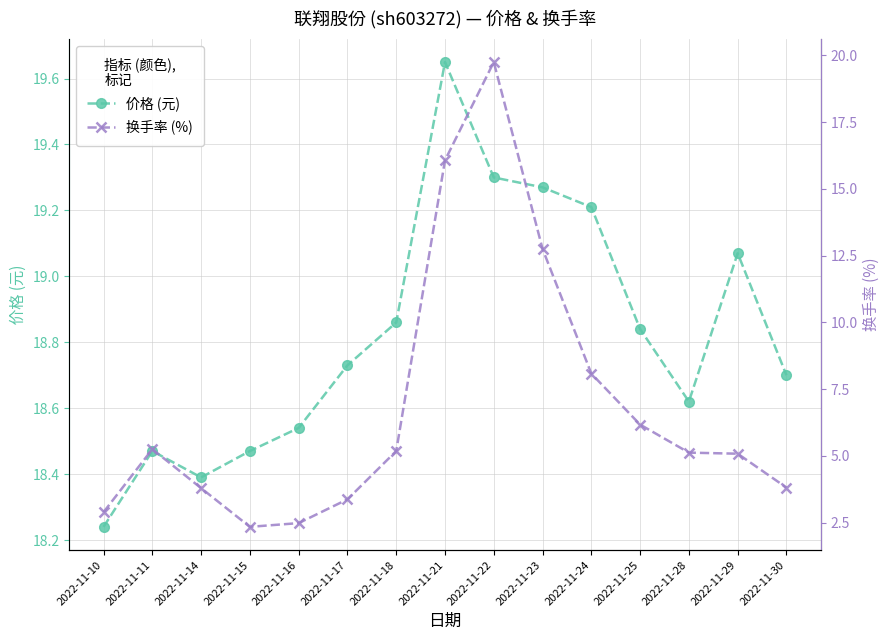

Is it true that 换手率 (%) equals 4.6 at 2022-11-10?

False